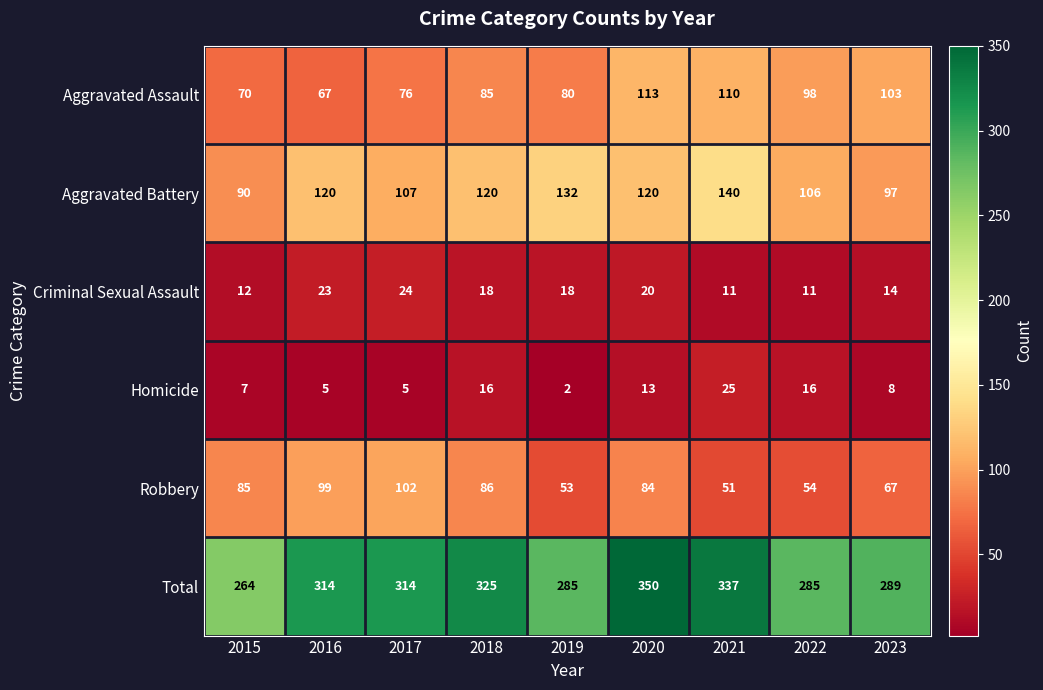

Between 2015 and 2020, which series saw the biggest shift?

Total